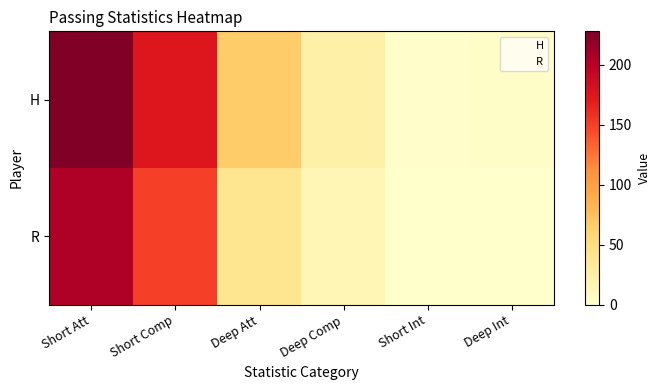

What is the greatest value displayed?

228